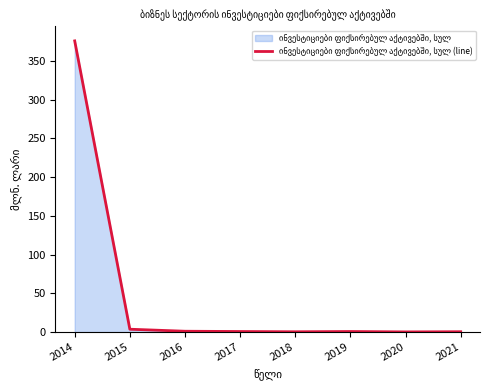

How many points are lower than both their immediate neighbors (excluding endpoints)?

2